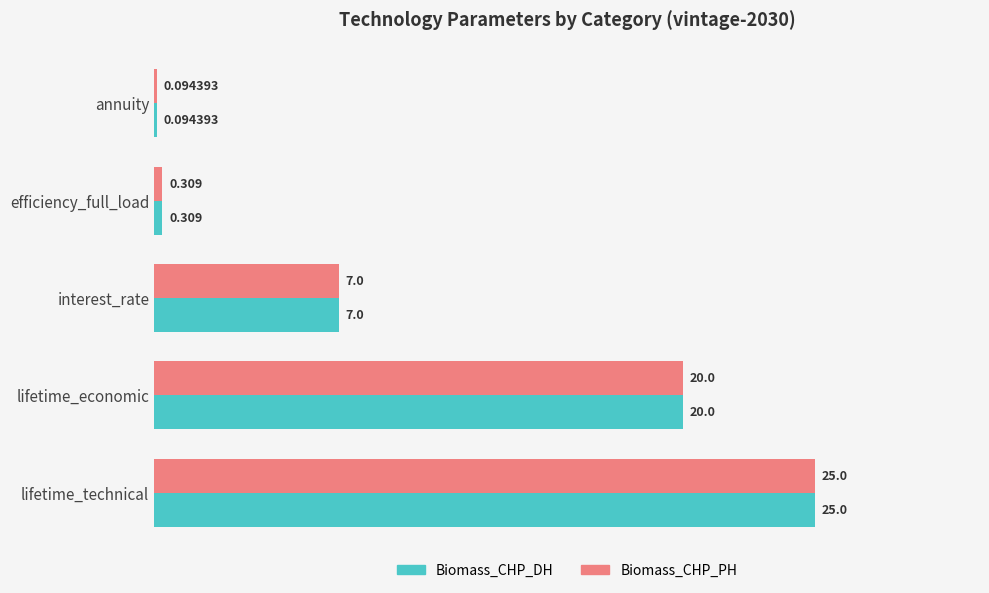

Which label corresponds to the largest value in the chart?

lifetime_technical